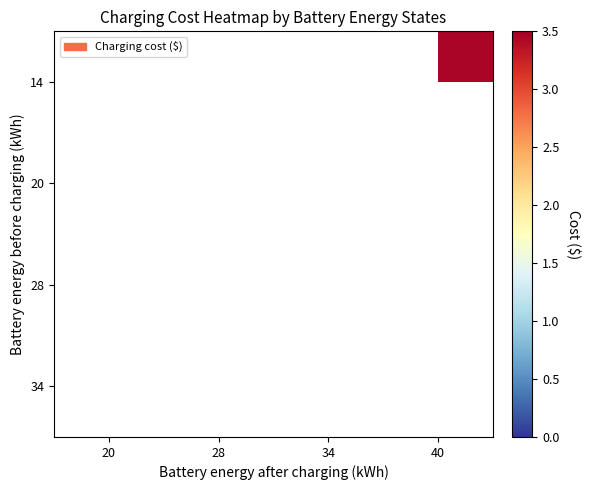

What is the greatest value displayed?

3.5